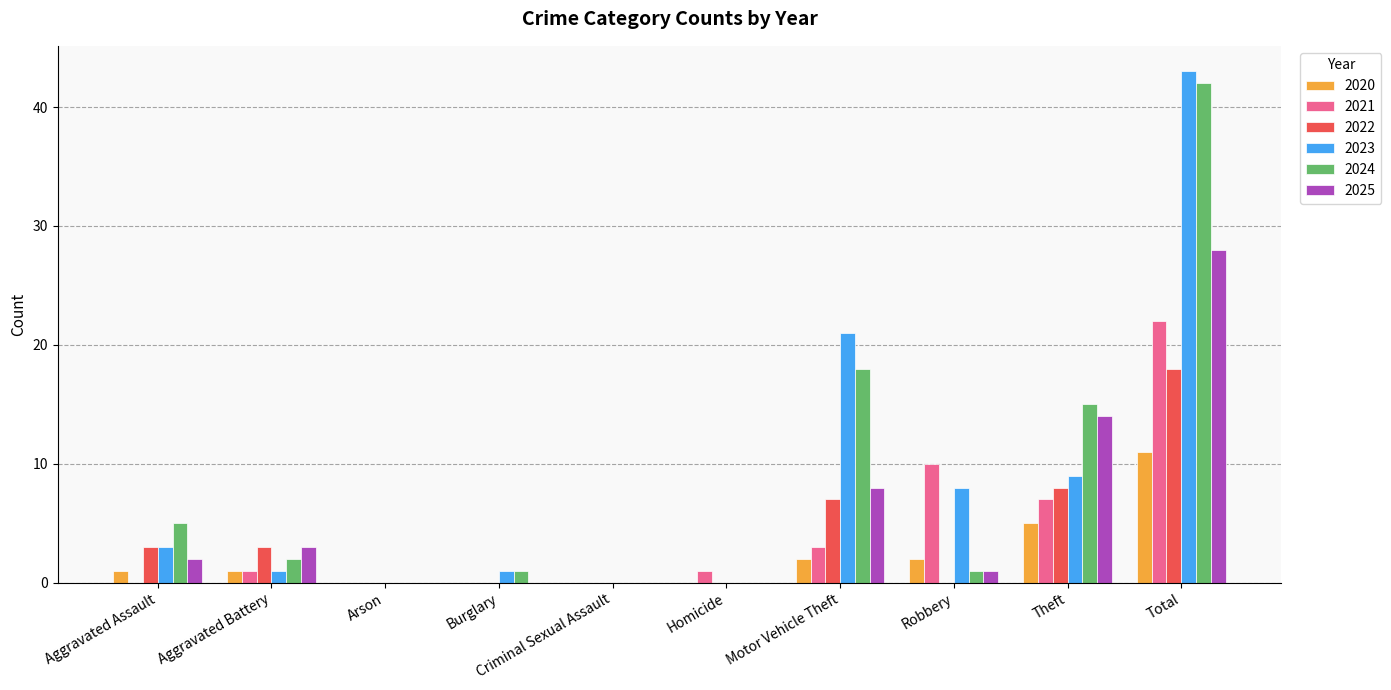

What is the total value across all series at Robbery?

22